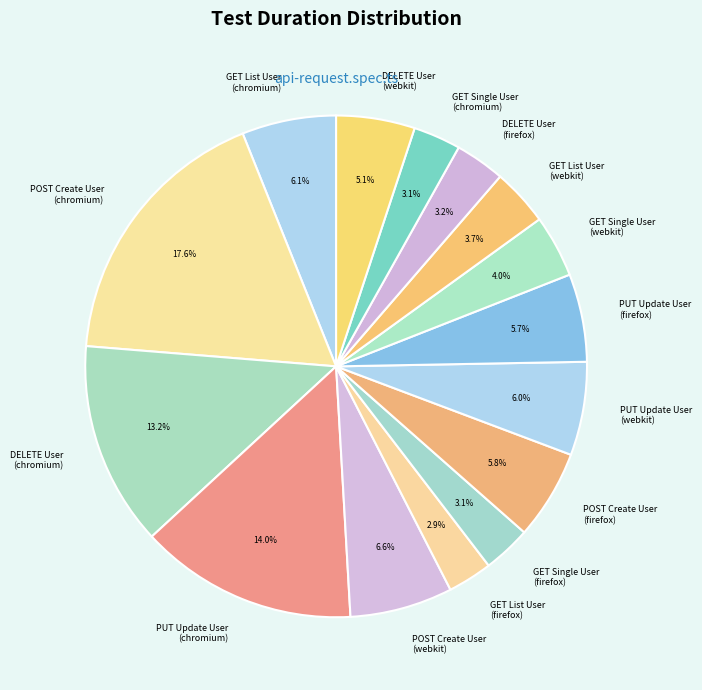

Between PUT Update User (firefox) and DELETE User (firefox), which is larger?

PUT Update User (firefox)